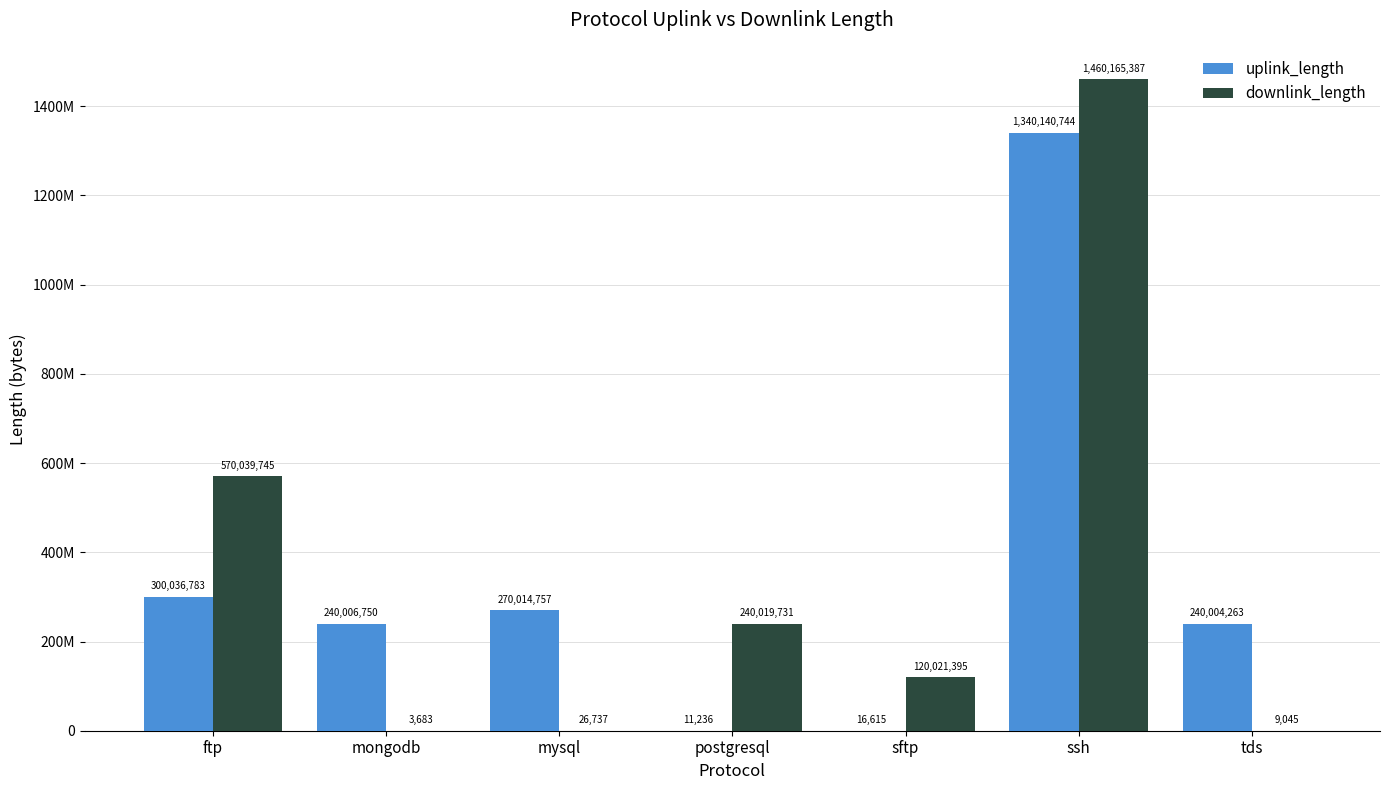

How many values in the uplink_length series are below 240006750?

3